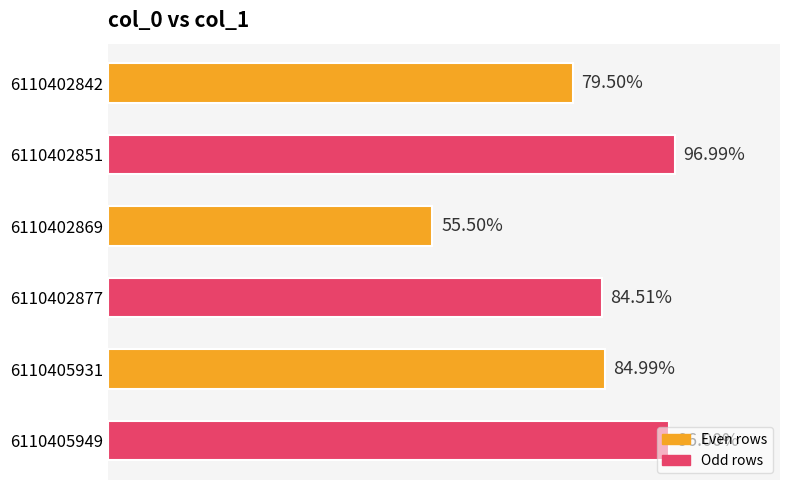

Rank the categories by value from highest to lowest.

6110402851, 6110405949, 6110405931, 6110402877, 6110402842, 6110402869